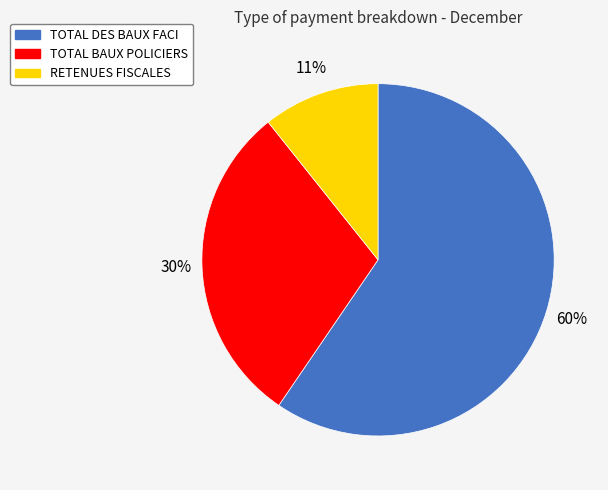

Rank the categories by value from highest to lowest.

TOTAL DES BAUX FACI, TOTAL BAUX POLICIERS, RETENUES FISCALES